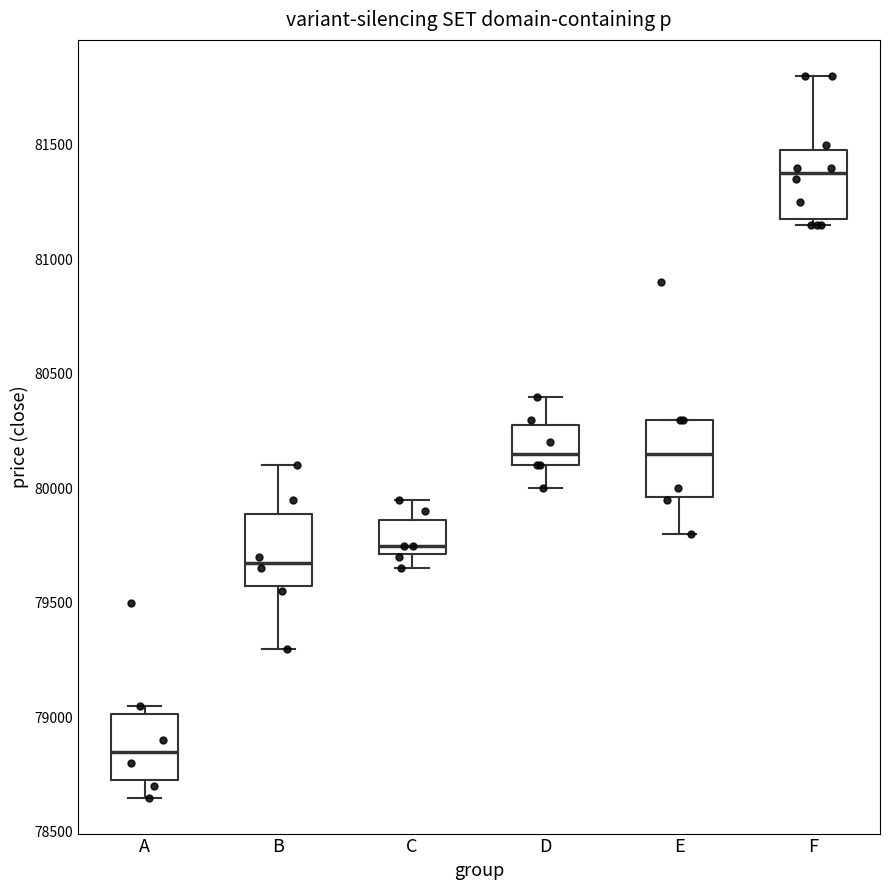

Where does the upper whisker of the box for F end on the y-axis? The values are not printed on the chart, so give them approximately, as read against the axis.

81800